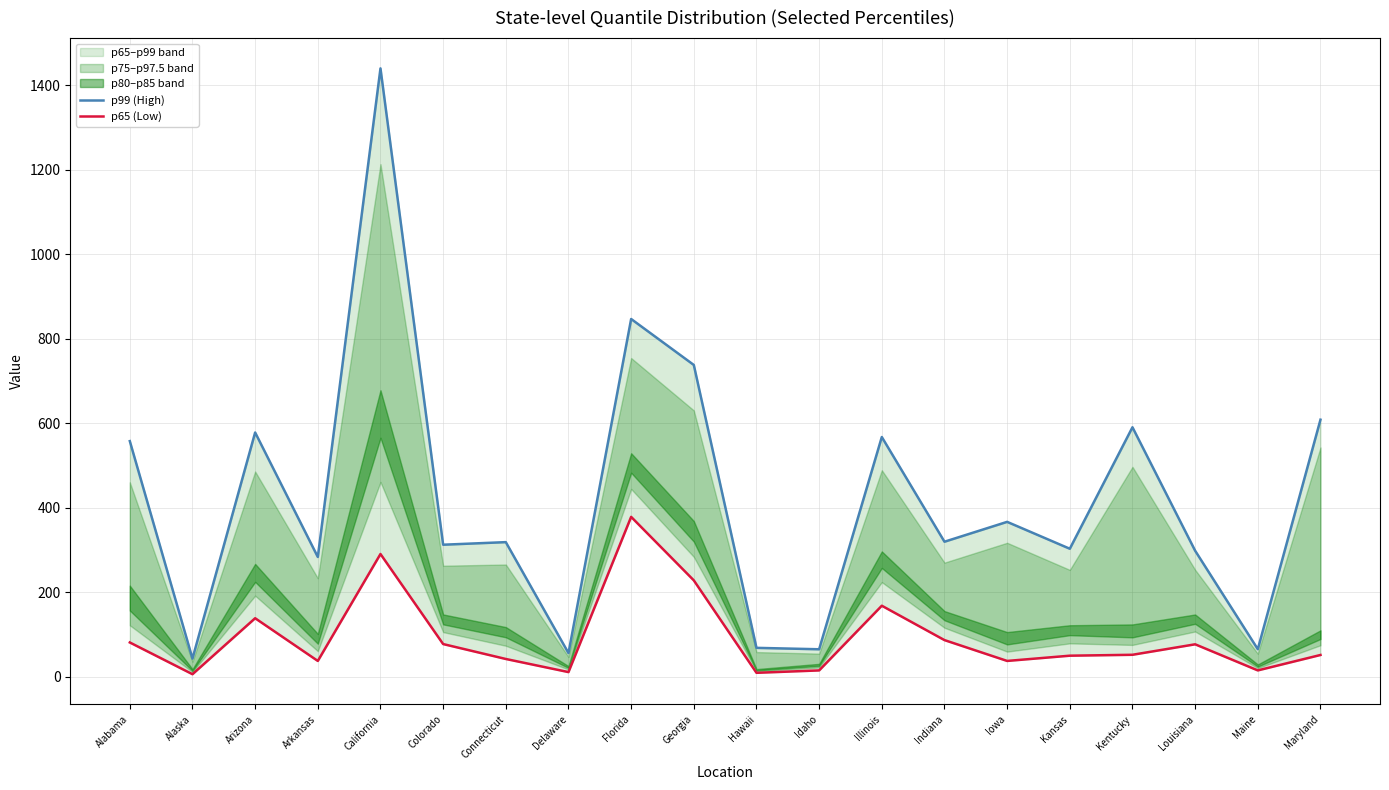

Which category has the lowest value in the p99 (High) series?

Alaska